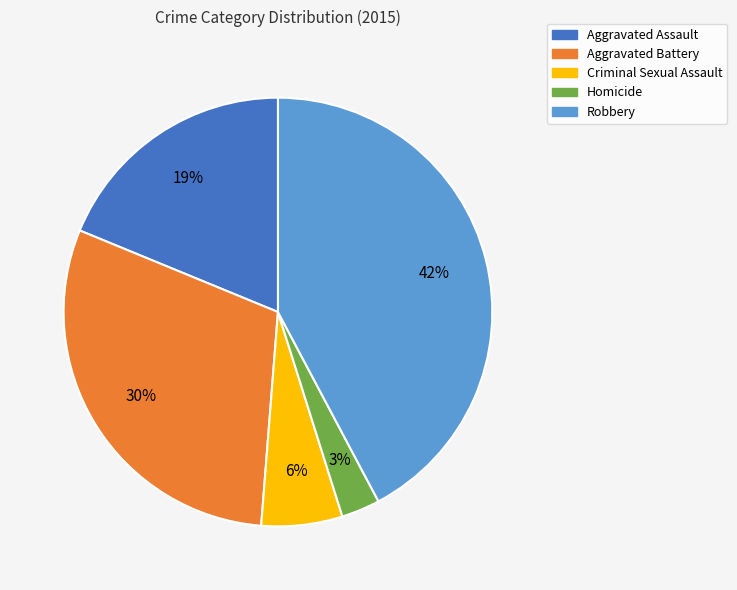

Is it true that Aggravated Assault is 19% of the pie?

True